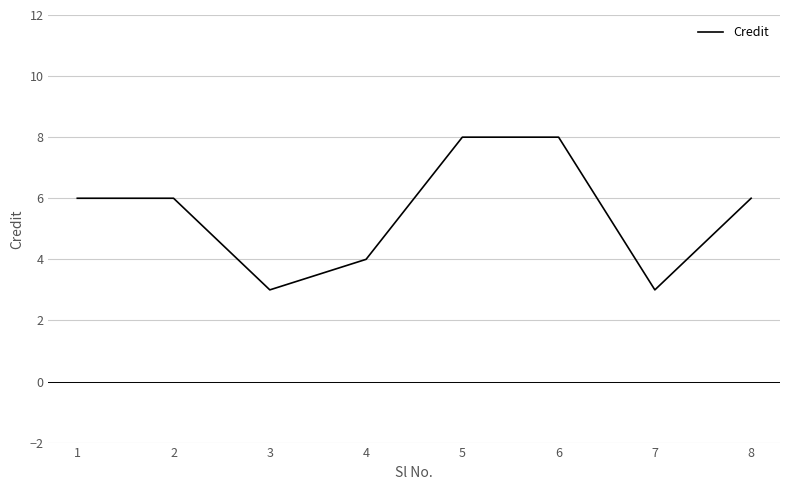

The chart shows a value of 8 at 6. True or false?

True